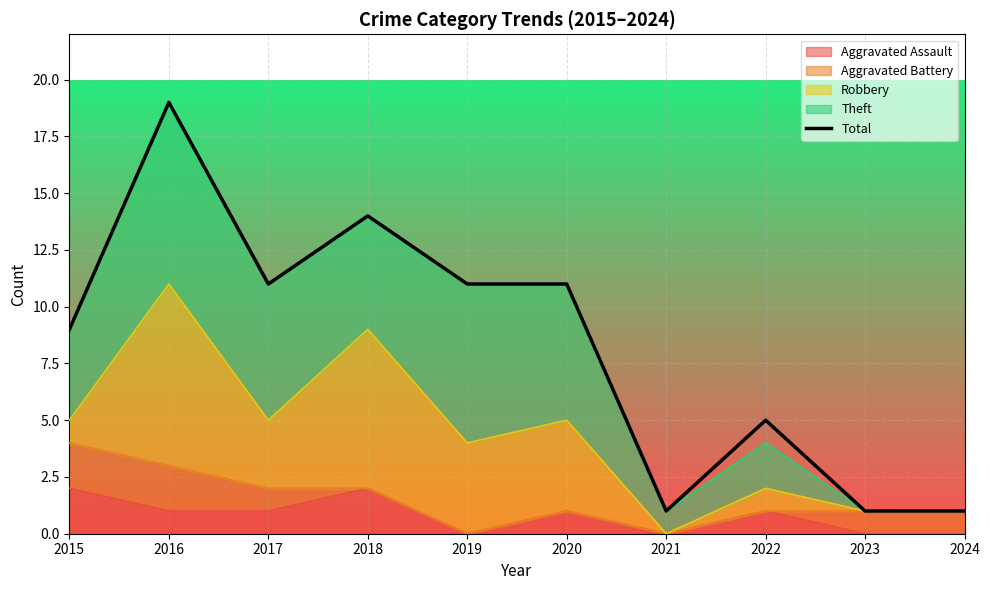

What is the sum of all values?

83